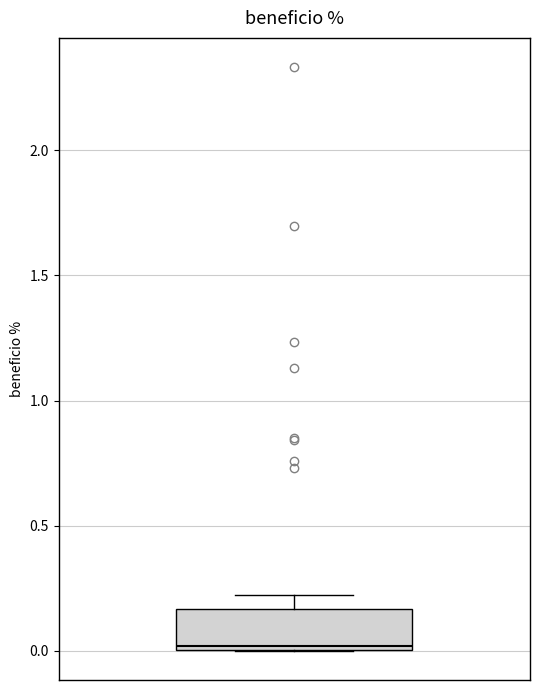

Read this box plot against the y-axis: the position of the median line, the range covered by the box, and the ends of both whiskers. The values are not printed on the chart, so give them approximately, as read against the axis.

median 0.00, box 0.00 to 0.15, whiskers 0.00 to 0.20